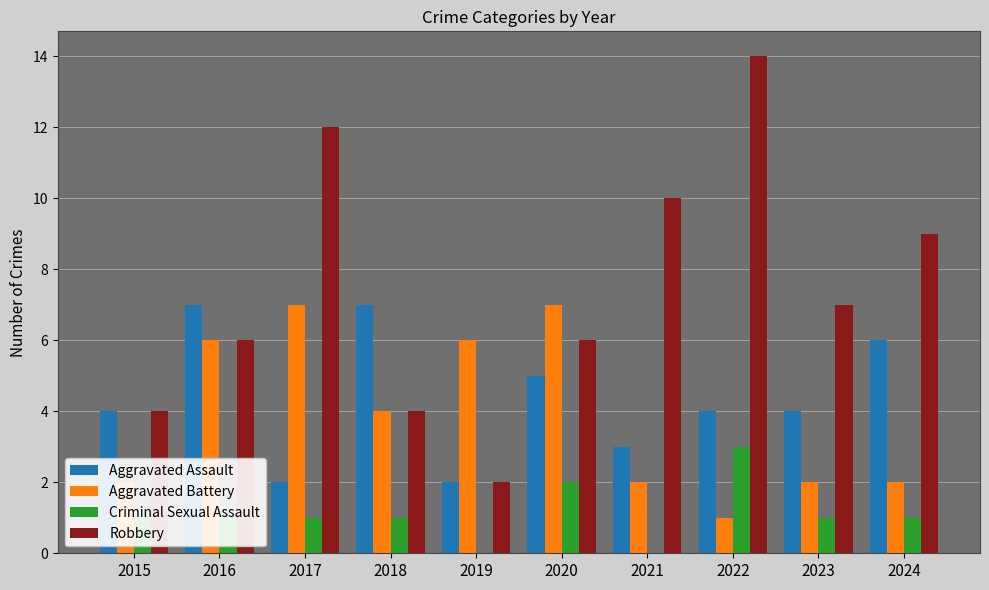

Which series has the largest range (max minus min)?

Robbery